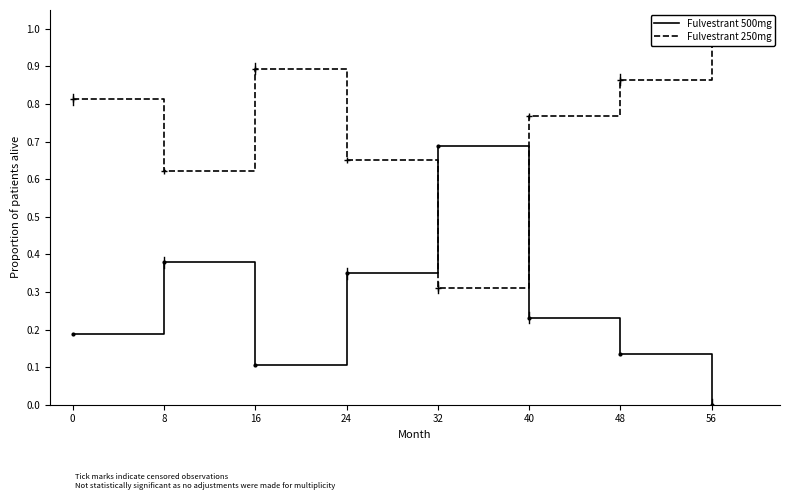

In Fulvestrant 250mg, how many points are higher than both neighbors (excluding endpoints)?

1